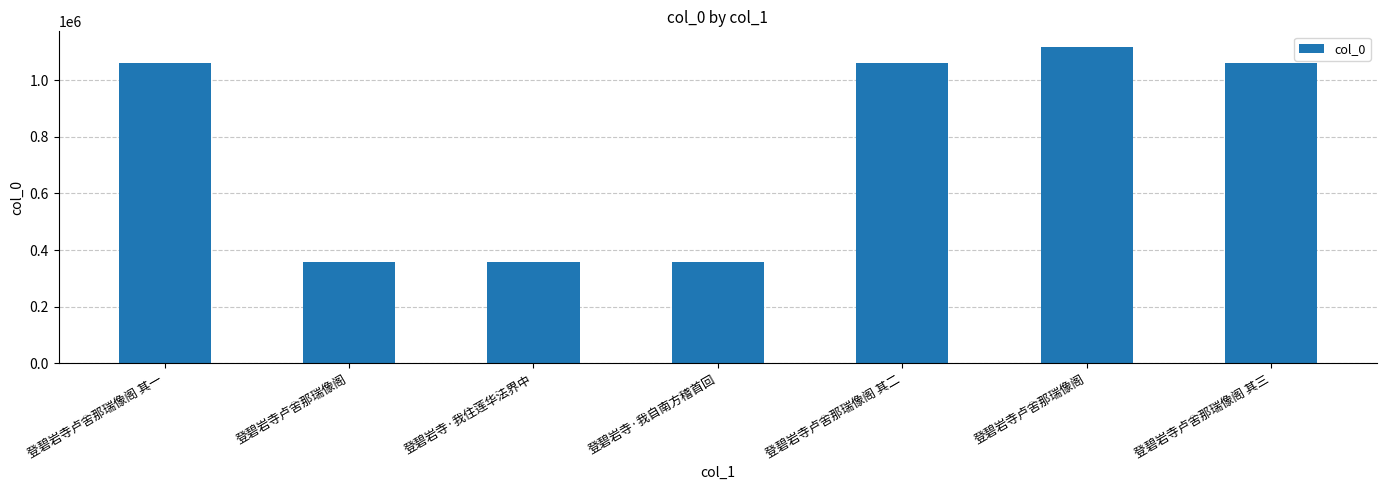

How many bars are there in total?

7